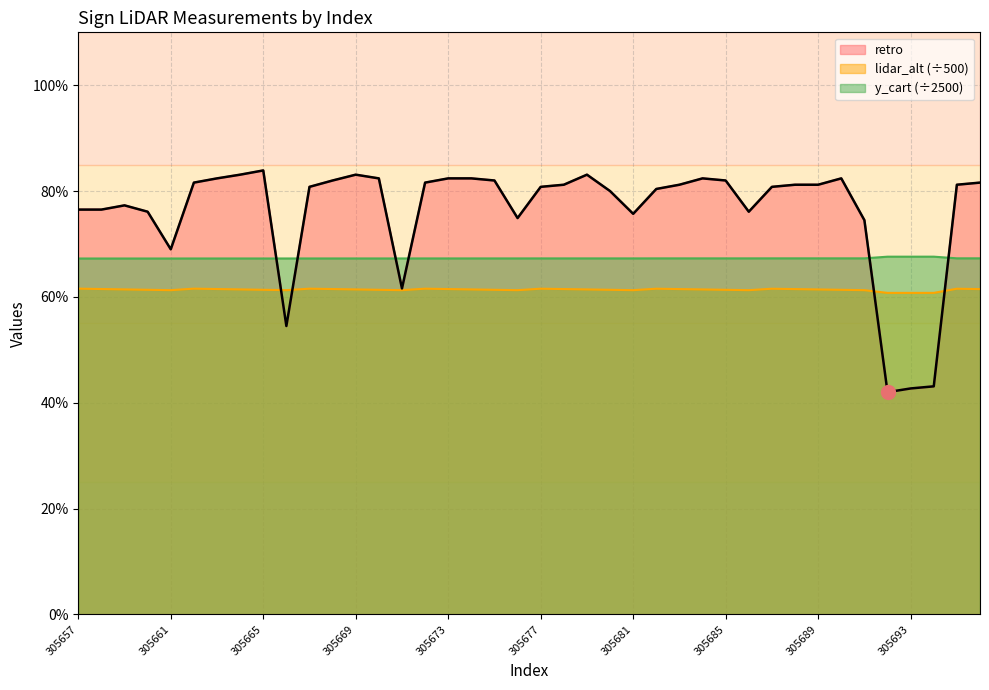

What are all the series names shown in the legend?

retro, lidar_alt, y_cart